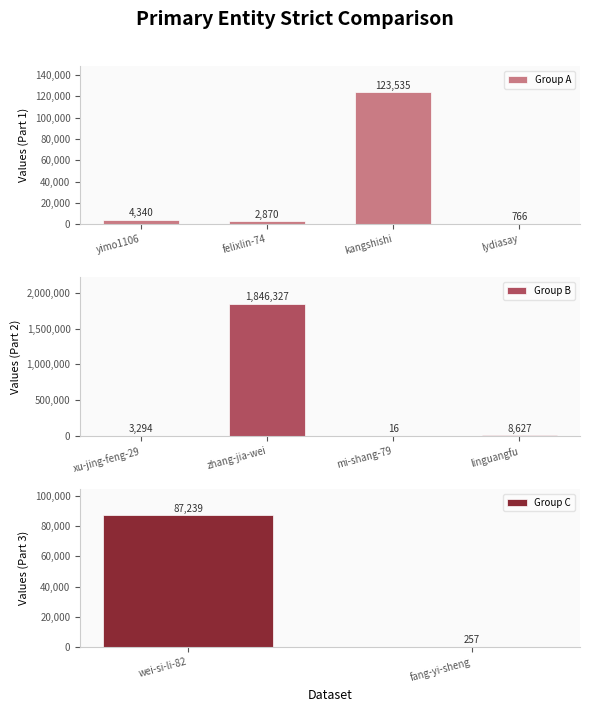

Between zhang-jia-wei and mi-shang-79, which is larger?

zhang-jia-wei